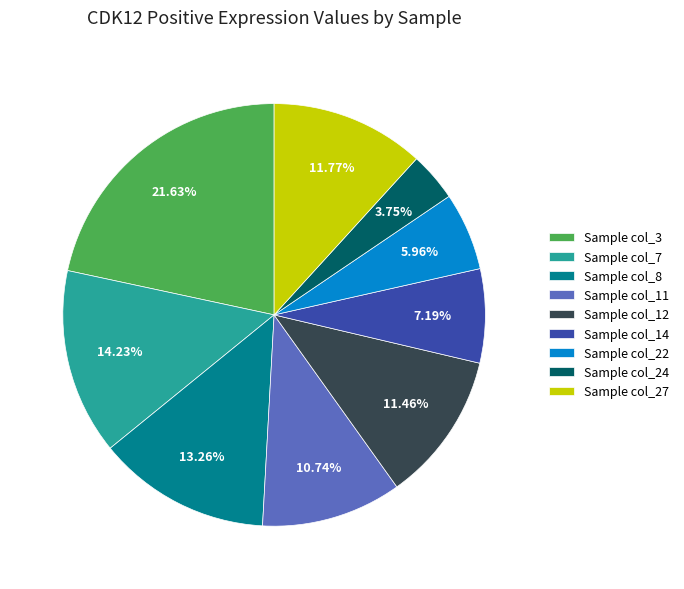

Which has a higher value, Sample col_24 or Sample col_14?

Sample col_14